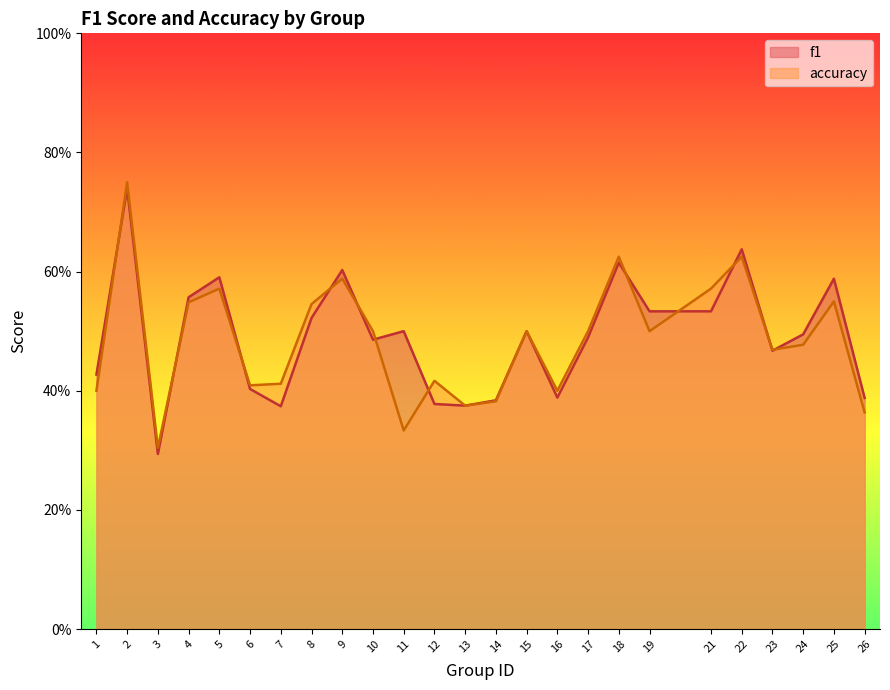

At which category is the sum across all series the highest?

2